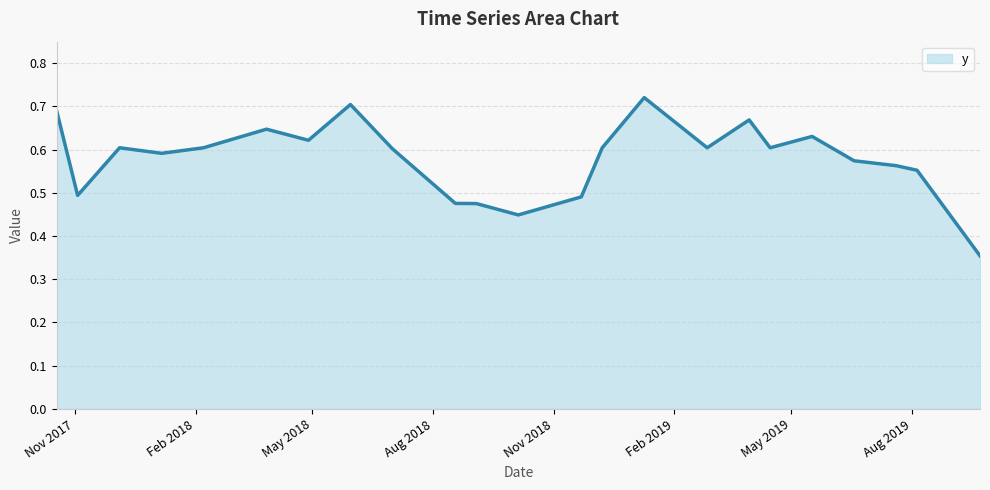

List the labels in order of value, smallest first.

9/22/2019, 10/5/2018, 9/3/2018, 8/18/2018, 11/22/2018, 11/3/2017, 8/5/2019, 7/20/2019, 6/18/2019, 1/6/2018, 7/1/2018, 12/5/2017, 2/7/2018, 12/8/2018, 2/26/2019, 4/15/2019, 4/28/2018, 5/17/2019, 3/27/2018, 6/15/2018, 3/30/2019, 10/18/2017, 5/30/2018, 1/9/2019